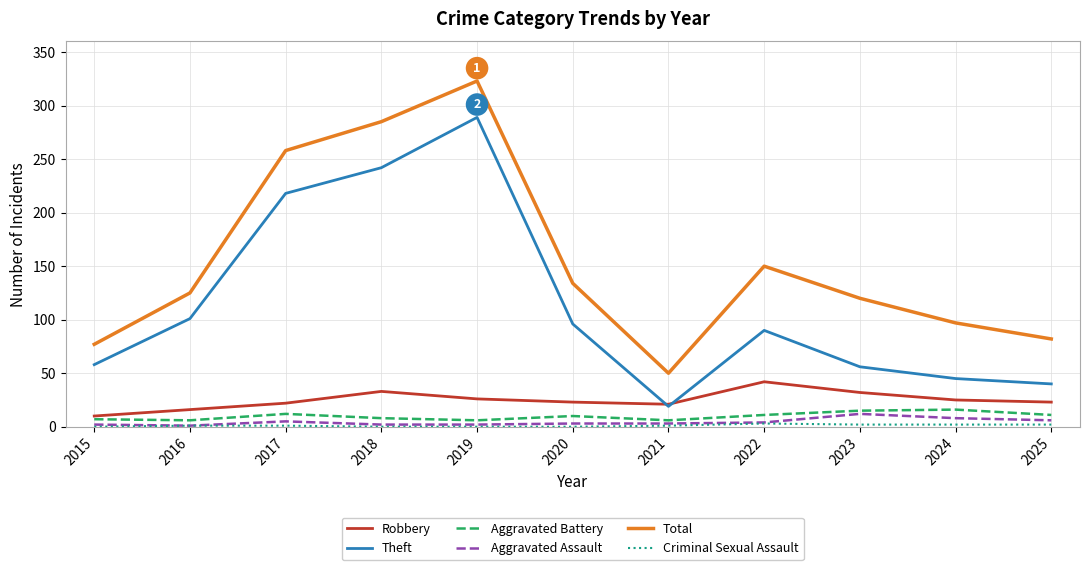

At which category does Theft reach its first local valley?

2021